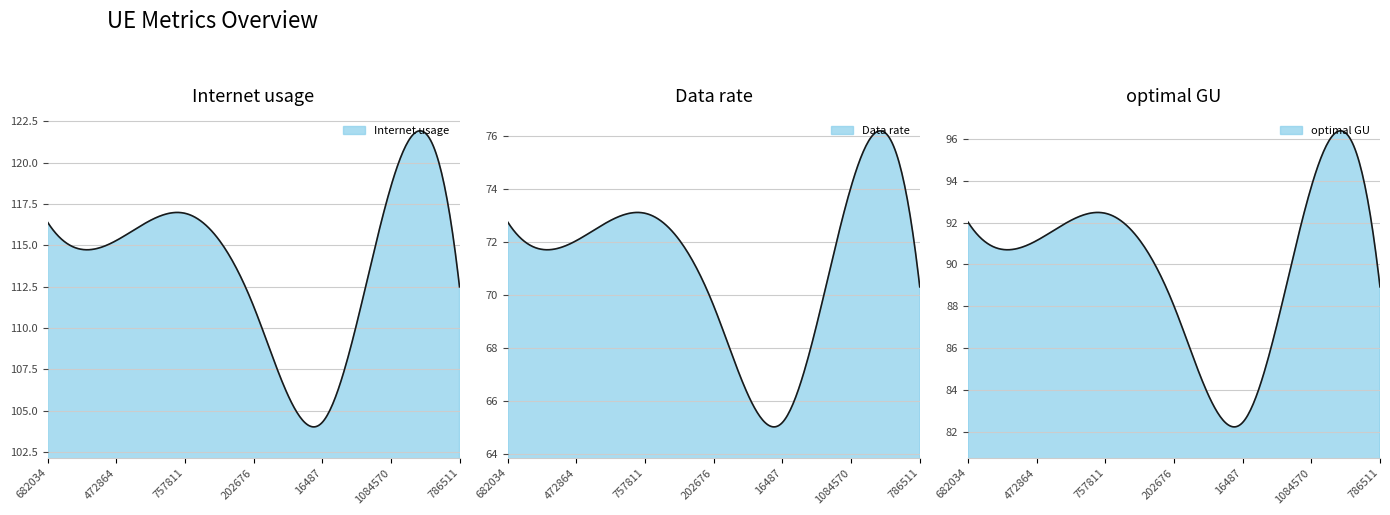

Which series changed the most between 757811 and 786511?

Internet usage